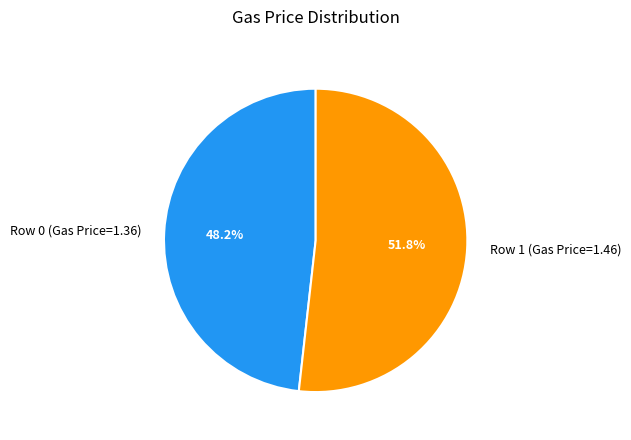

What is the majority slice?

Row 1 (Gas Price=1.46)